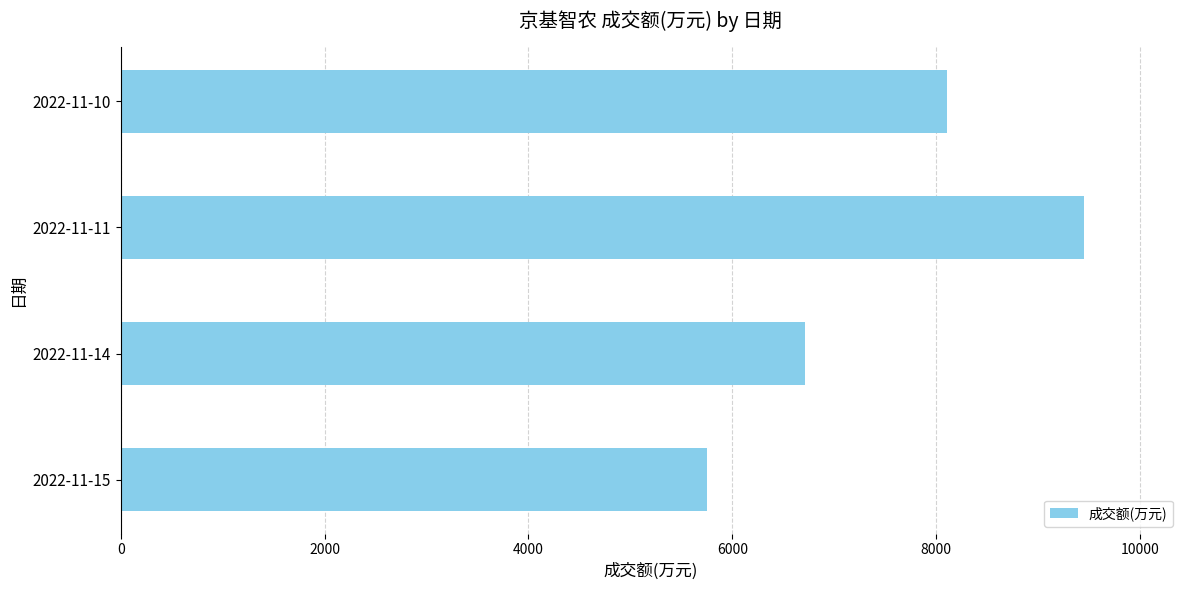

Is it true that the value at 2022-11-14 is 10708?

False